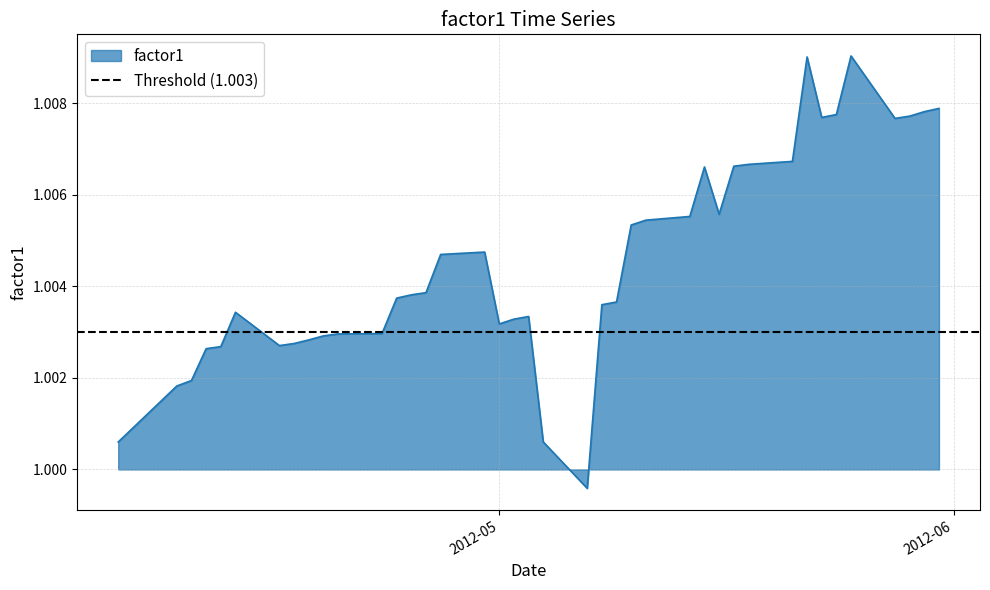

Reading left to right, what are all the values shown in this chart?

1.0	1.0	1.0	1.0	1.0	1.0	1.0	1.0	1.0	1.0	1.0	1.0	1.0	1.0	1.0	1.0	1.0	1.0	1.0	1.0	1.0	1.0	1.0	1.0	1.0	1.0	1.0	1.0	1.0	1.0	1.0	1.0	1.0	1.0	1.0	1.0	1.0	1.0	1.0	1.0